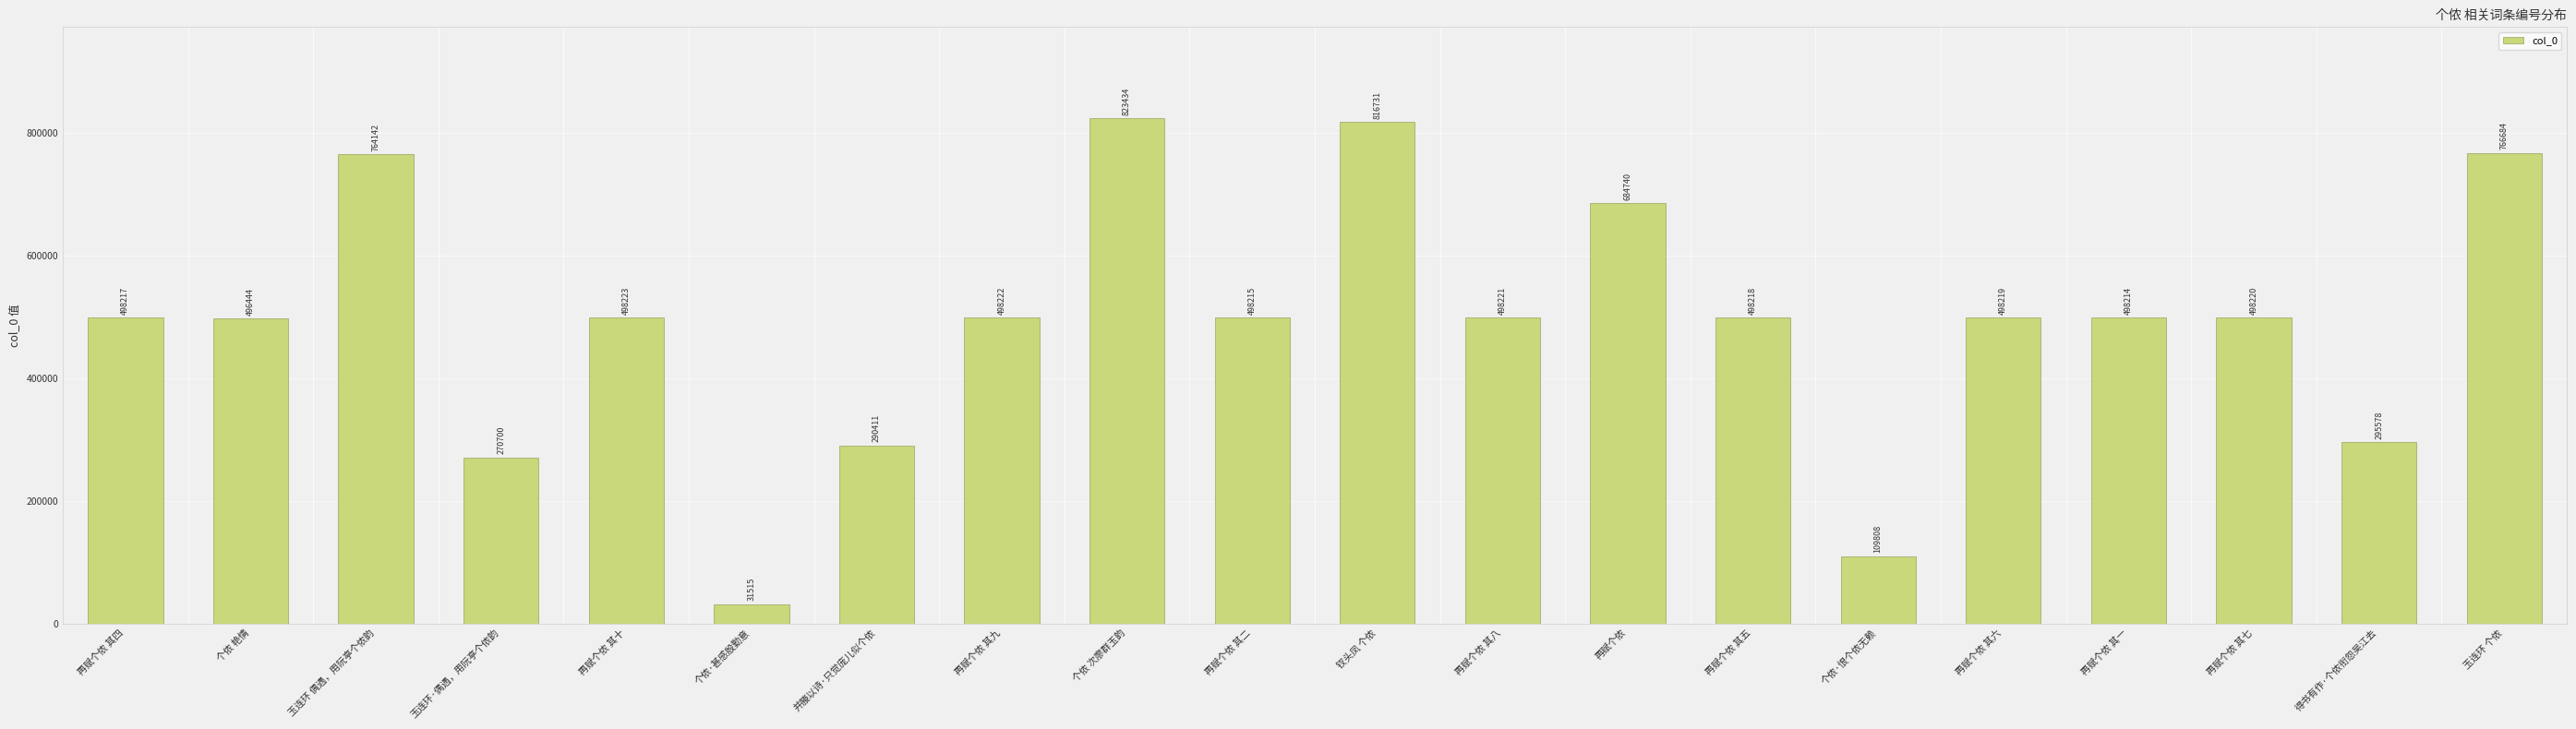

What is the difference between the values at 再赋个侬 其九 and 再赋个侬 其四?

5